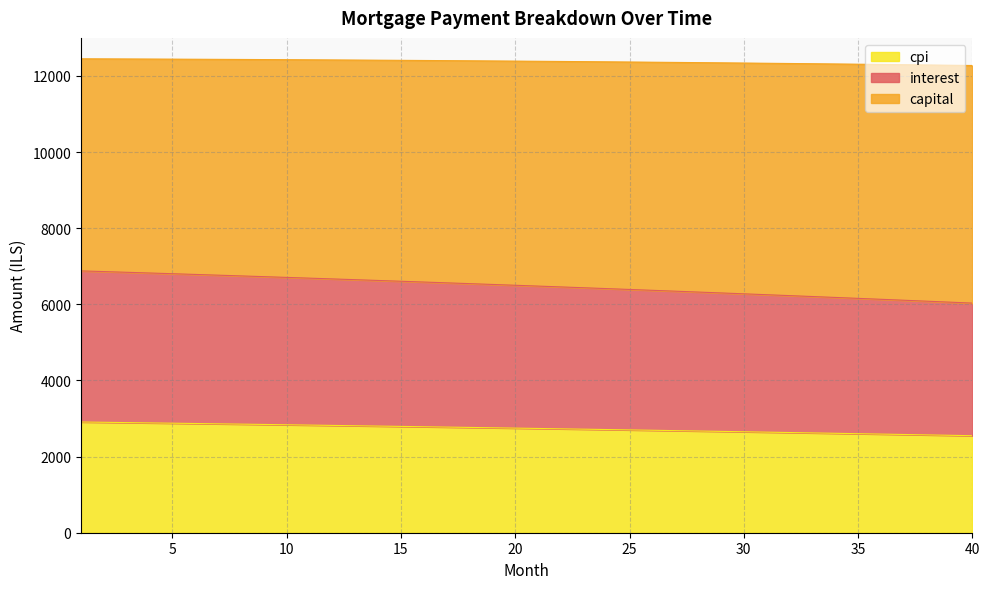

At how many categories does at least one series exceed 2993?

40